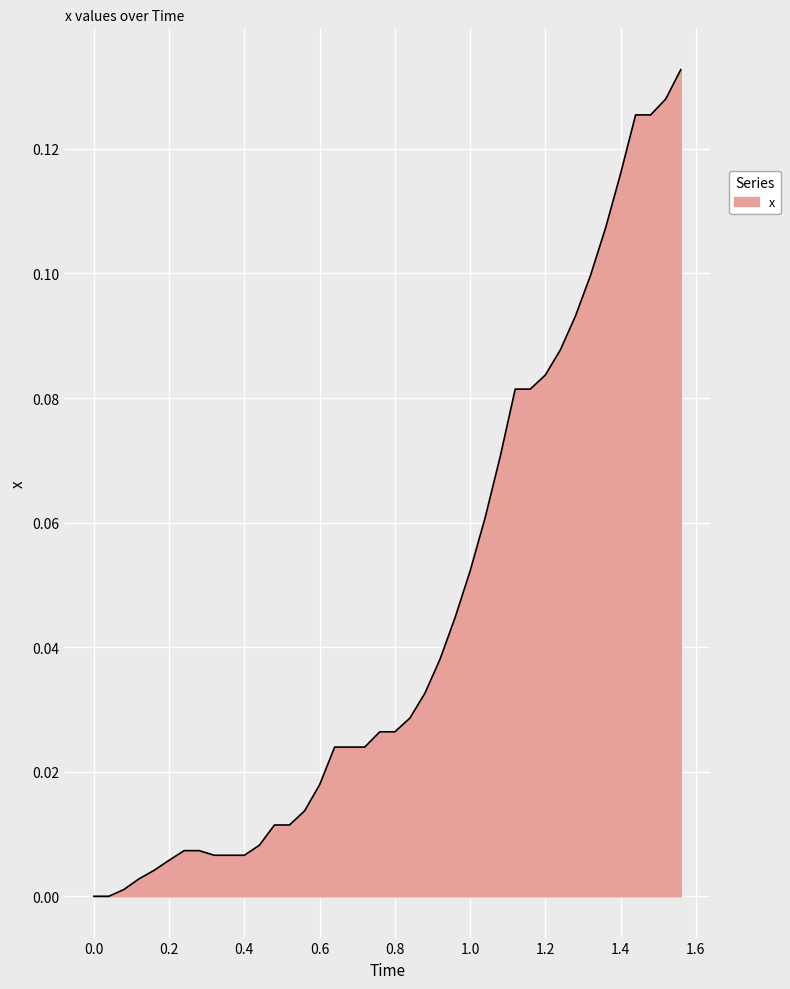

What is the sum of all values?

1.8